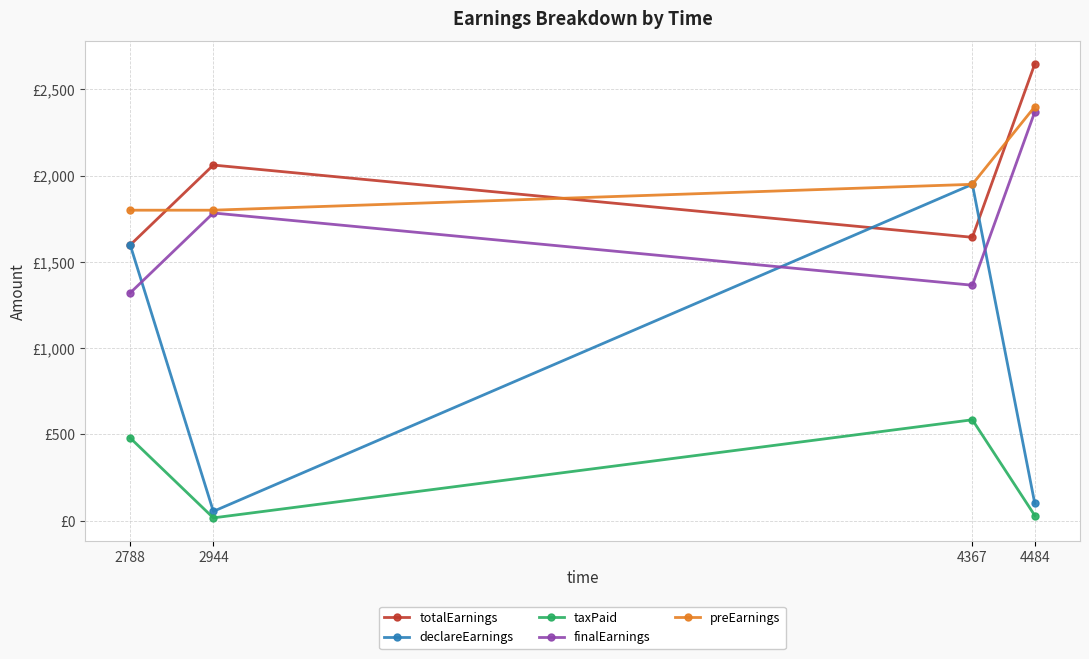

Does the chart have visible grid lines?

Yes